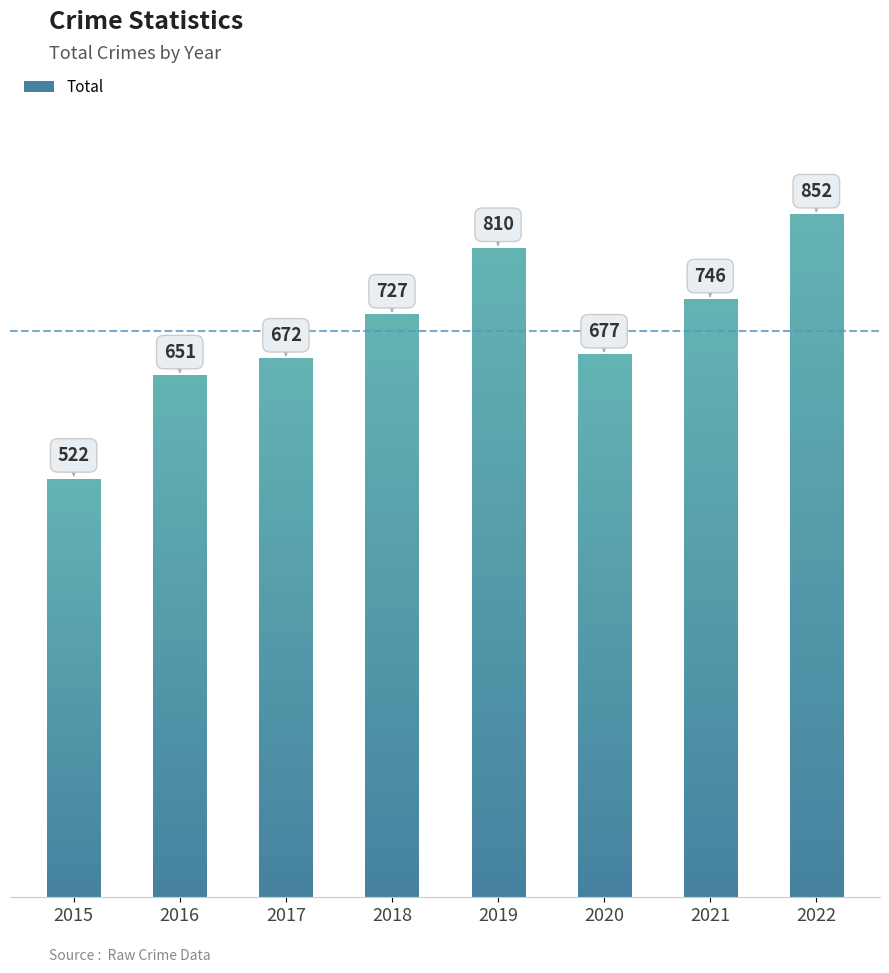

Reading right to left, transcribe all the data shown in this chart.

2022=852	2021=746	2020=677	2019=810	2018=727	2017=672	2016=651	2015=522